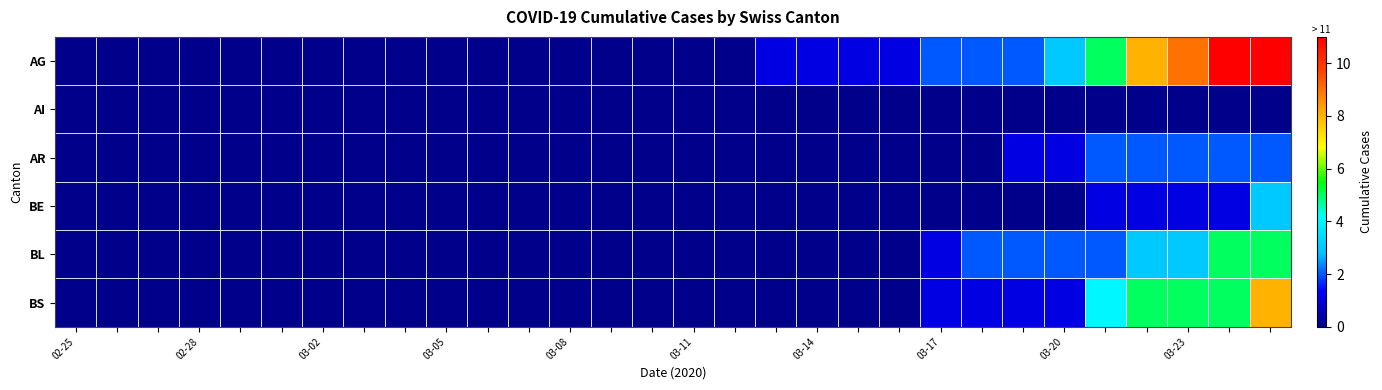

Reading left to right, extract all data points from this chart.

AG: 0	0	0	0	0	0	0	0	0	0	0	0	0	0	0	0	0	1	1	1	1	2	2	2	3	5	8	9	11	11
AI: 0	0	0	0	0	0	0	0	0	0	0	0	0	0	0	0	0	0	0	0	0	0	0	0	0	0	0	0	0	0
AR: 0	0	0	0	0	0	0	0	0	0	0	0	0	0	0	0	0	0	0	0	0	0	0	1	1	2	2	2	2	2
BE: 0	0	0	0	0	0	0	0	0	0	0	0	0	0	0	0	0	0	0	0	0	0	0	0	0	1	1	1	1	3
BL: 0	0	0	0	0	0	0	0	0	0	0	0	0	0	0	0	0	0	0	0	0	1	2	2	2	2	3	3	5	5
BS: 0	0	0	0	0	0	0	0	0	0	0	0	0	0	0	0	0	0	0	0	0	1	1	1	1	4	5	5	5	8